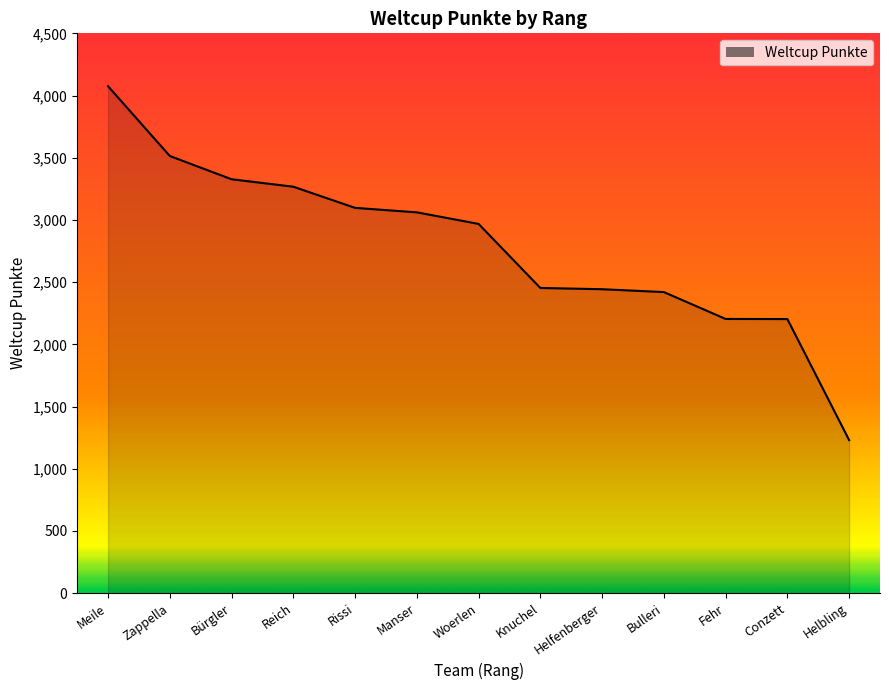

What is the minimum value shown in the chart?

1230